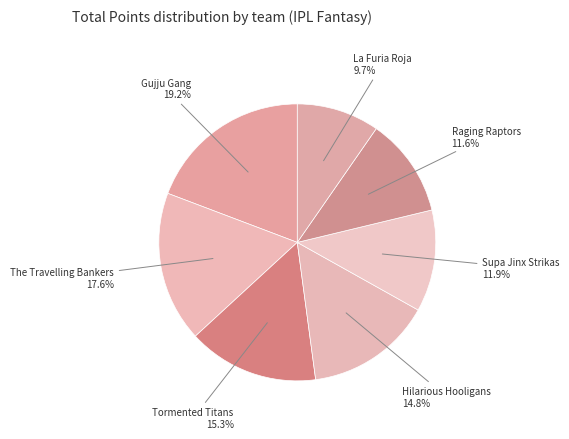

True or false: The Travelling Bankers accounts for 3% of the total.

False